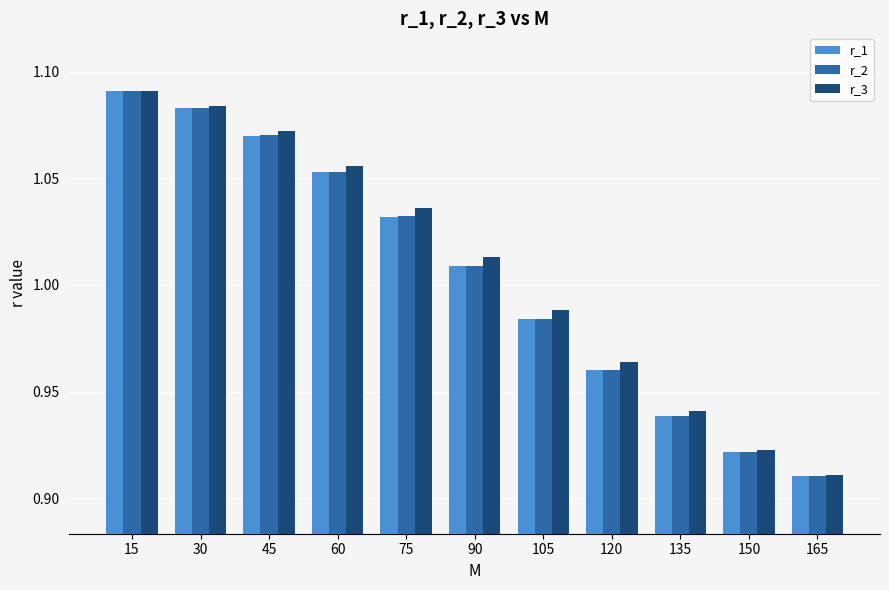

Which category has the highest value across all series?

15